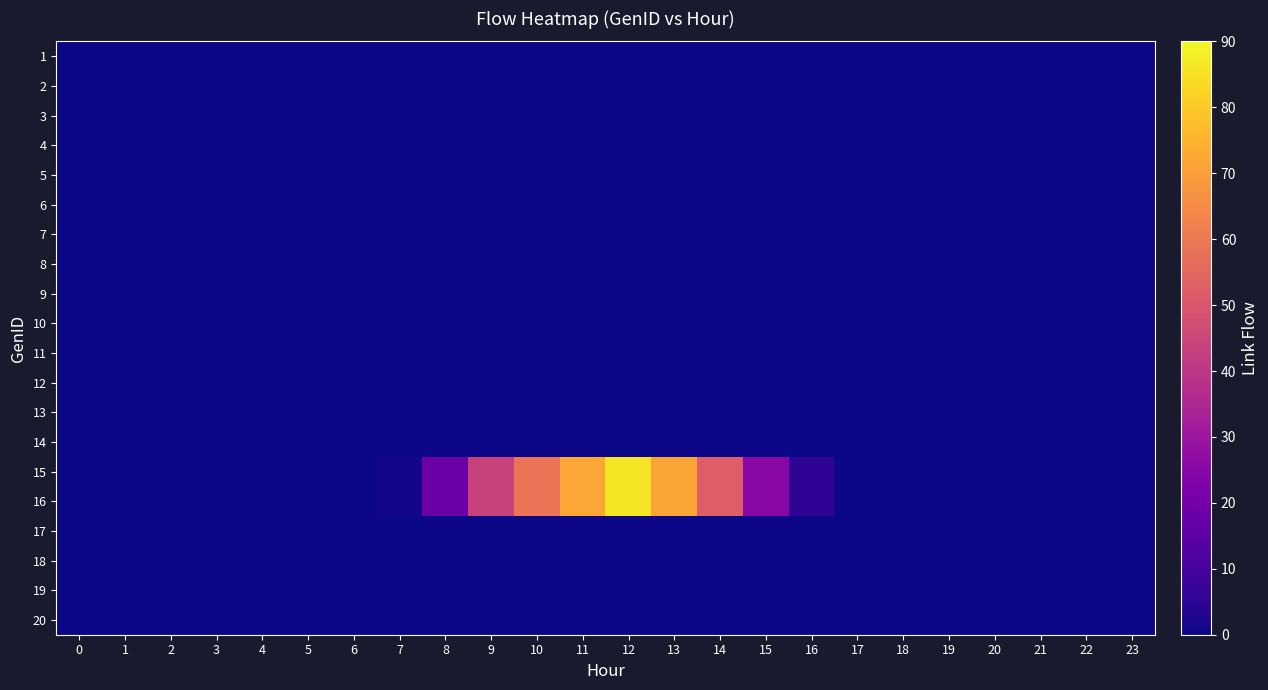

List the series in order of their peak value, lowest first.

row_0, row_1, row_2, row_3, row_4, row_5, row_6, row_7, row_8, row_9, row_10, row_11, row_12, row_13, row_16, row_17, row_18, row_19, row_14, row_15